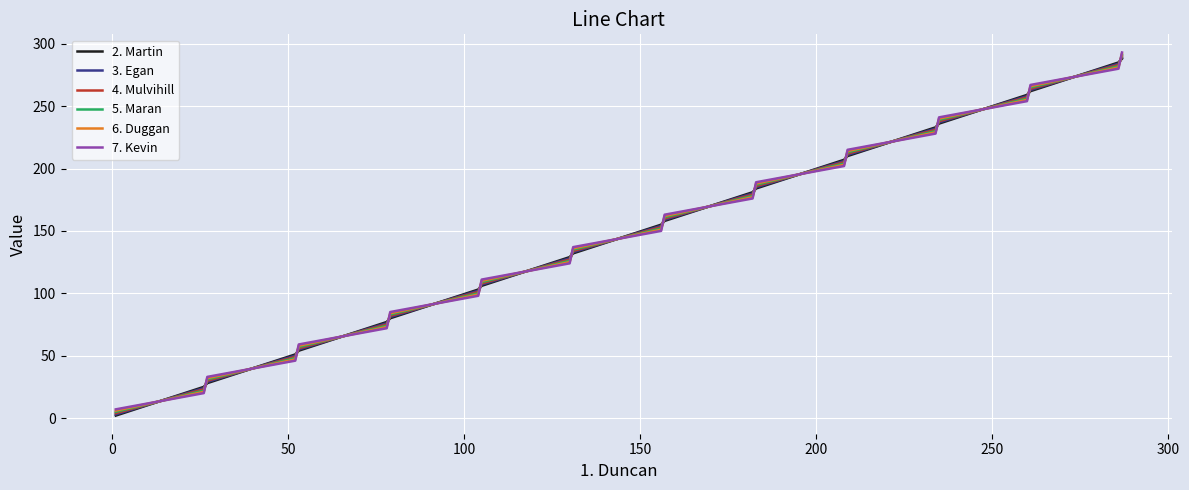

List the series in order of their overall mean, highest first.

7. Kevin, 6. Duggan, 5. Maran, 4. Mulvihill, 3. Egan, 2. Martin